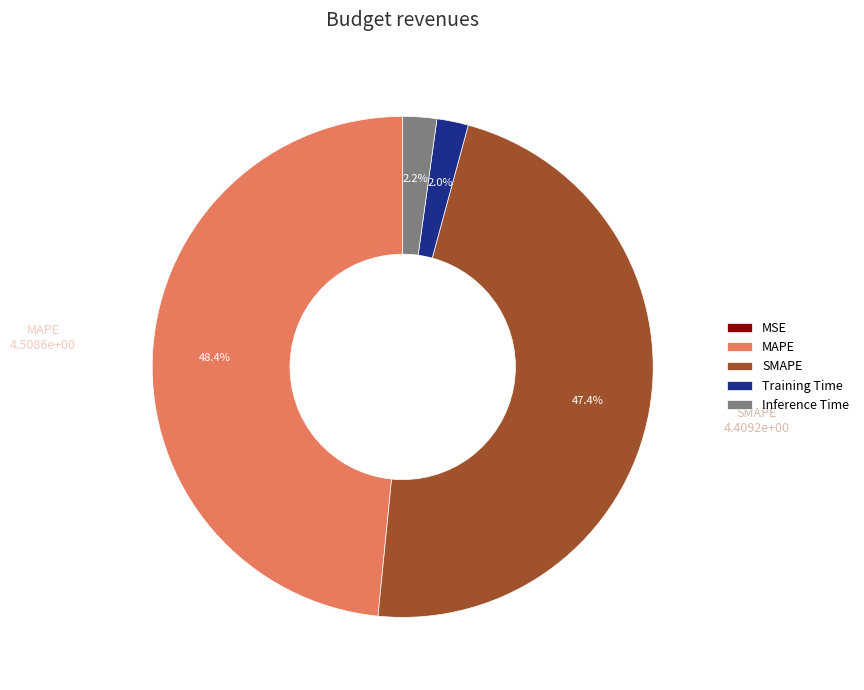

Is the sum of MAPE and SMAPE greater than half?

Yes